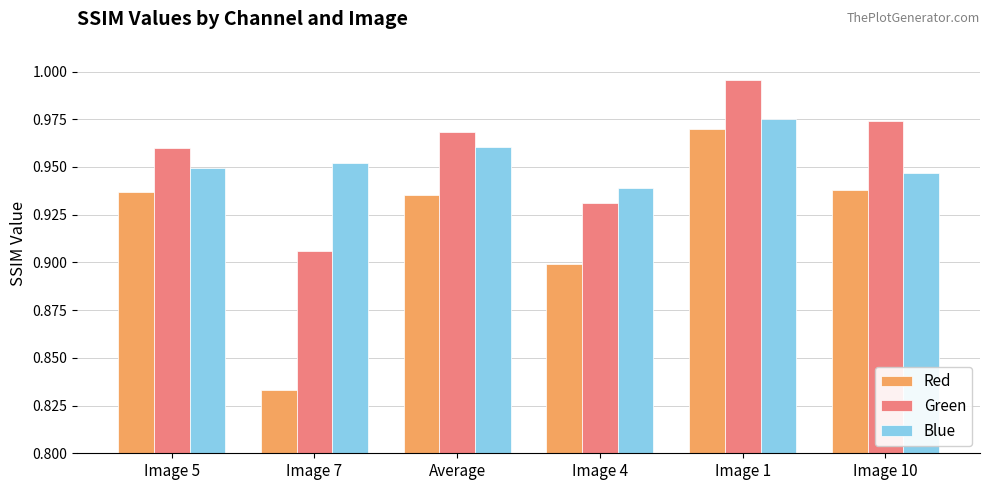

Are the bars grouped side by side (vs. stacked)?

Yes